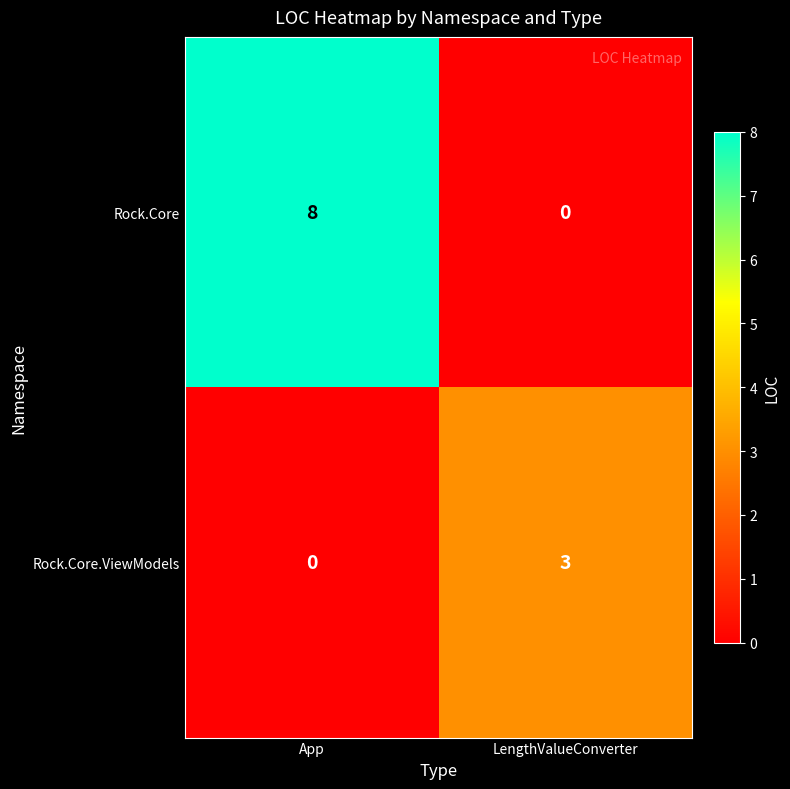

What is the difference between the maximum and minimum values in the Rock.Core series?

8